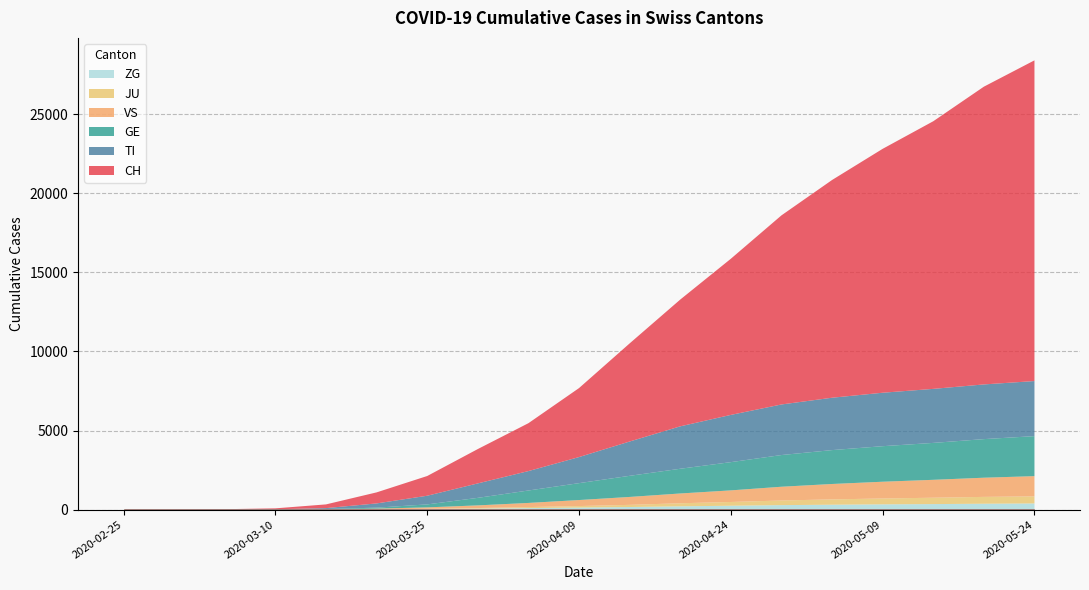

What is the average value of the CH series?

7004